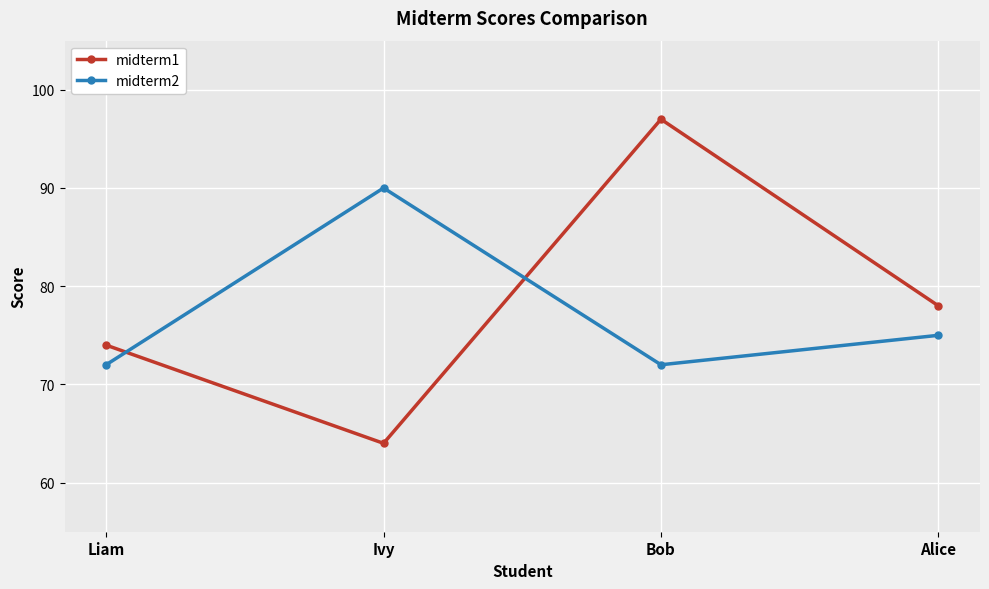

Between which two adjacent categories do midterm2 and midterm1 first intersect?

Liam and Ivy